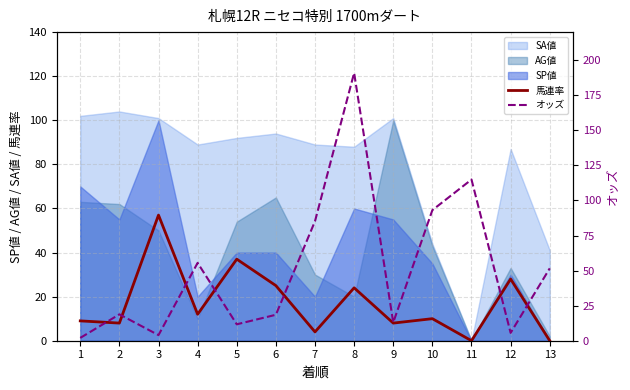

The value of オッズ at 7 is 143.0. True or false?

False